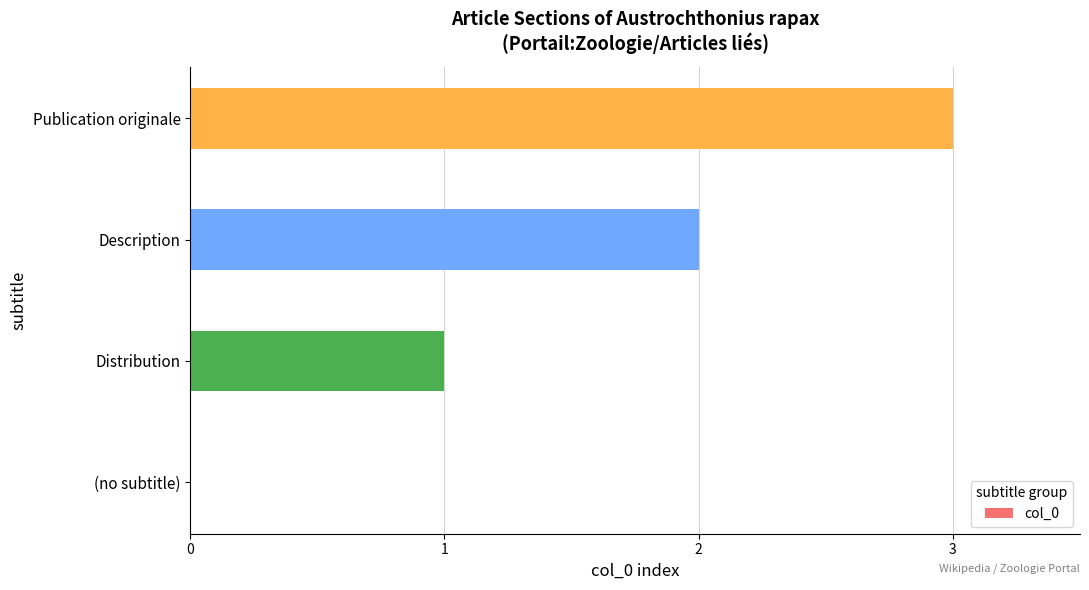

What is the change in value from (no subtitle) to Description?

+2